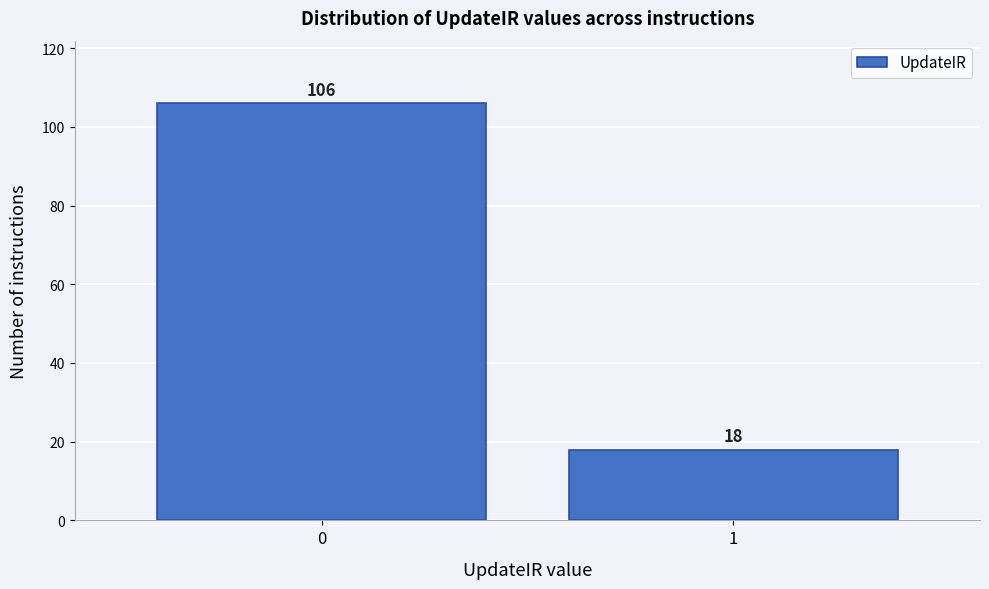

Reading right to left, what are all the values shown in this chart?

18	106